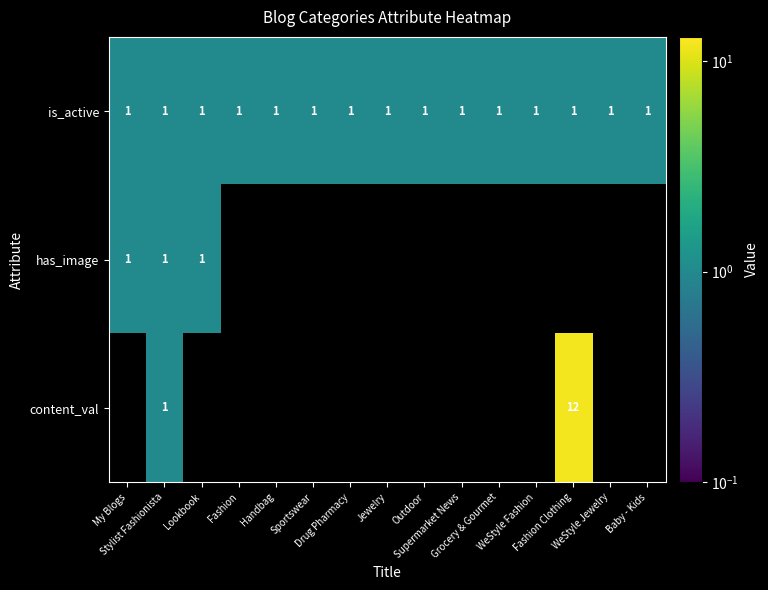

What is the sum of all is_active values?

15